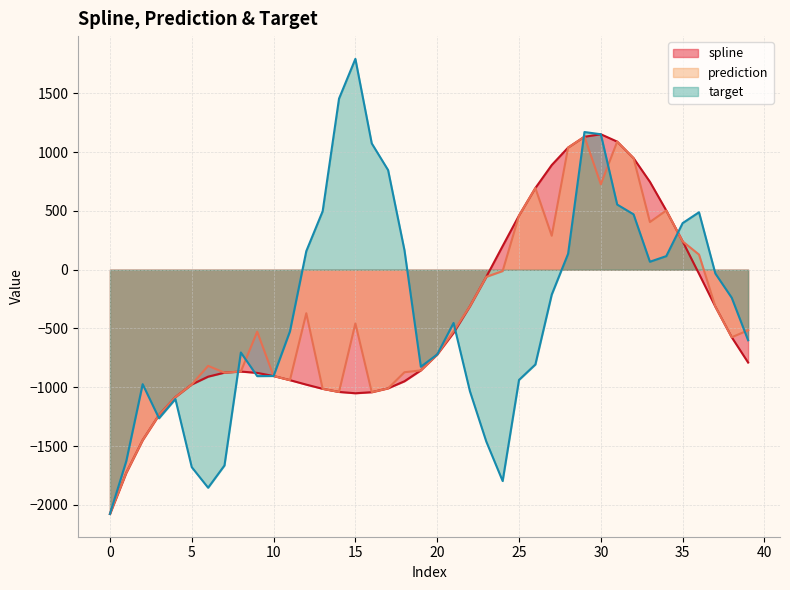

Is the value of prediction at 0 greater than the value of target at 18?

No